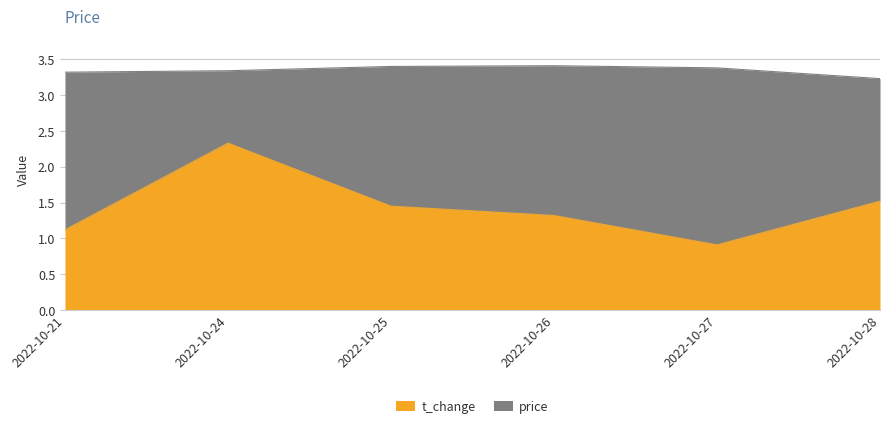

Which series has the largest total across all categories?

price